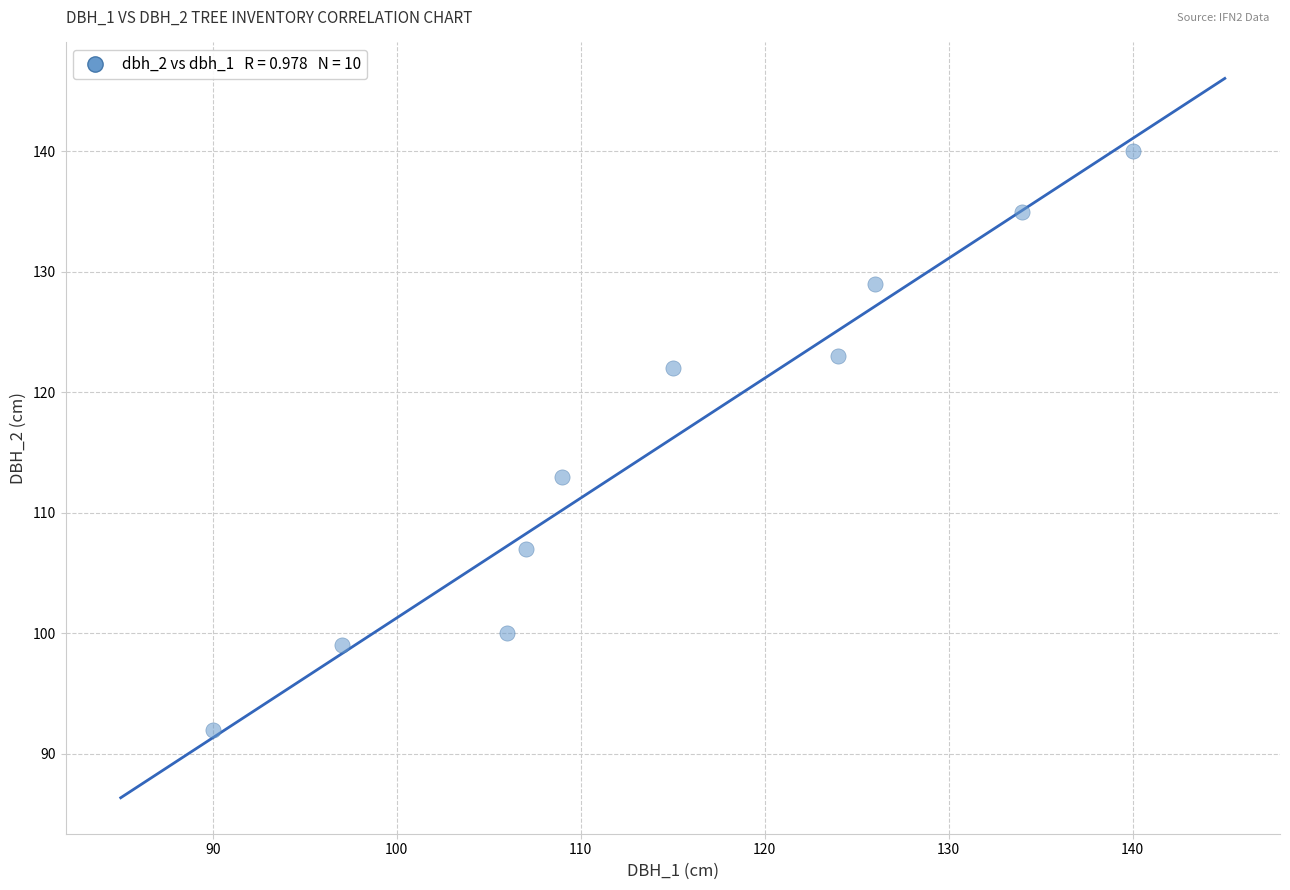

What Y value in the scatter plot is closest to 116?

113